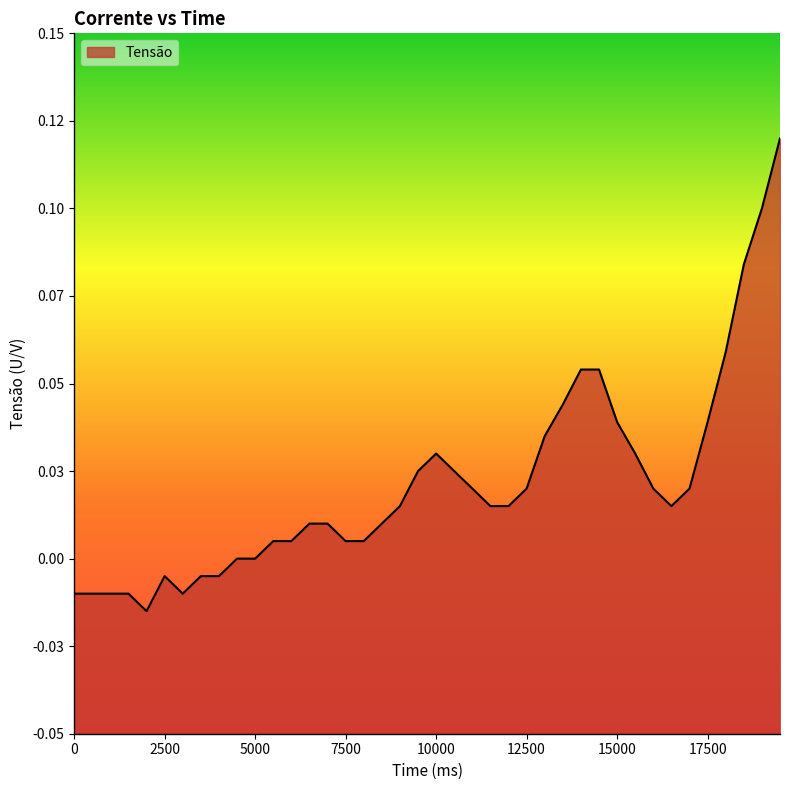

How many categories are shown in the chart?

40